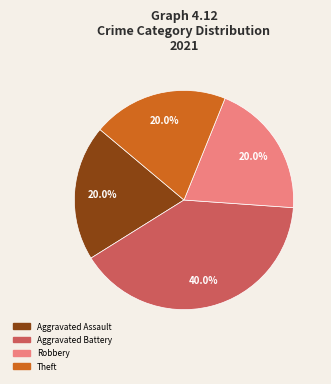

To the nearest percent, what percentage of the pie is Aggravated Assault?

20%